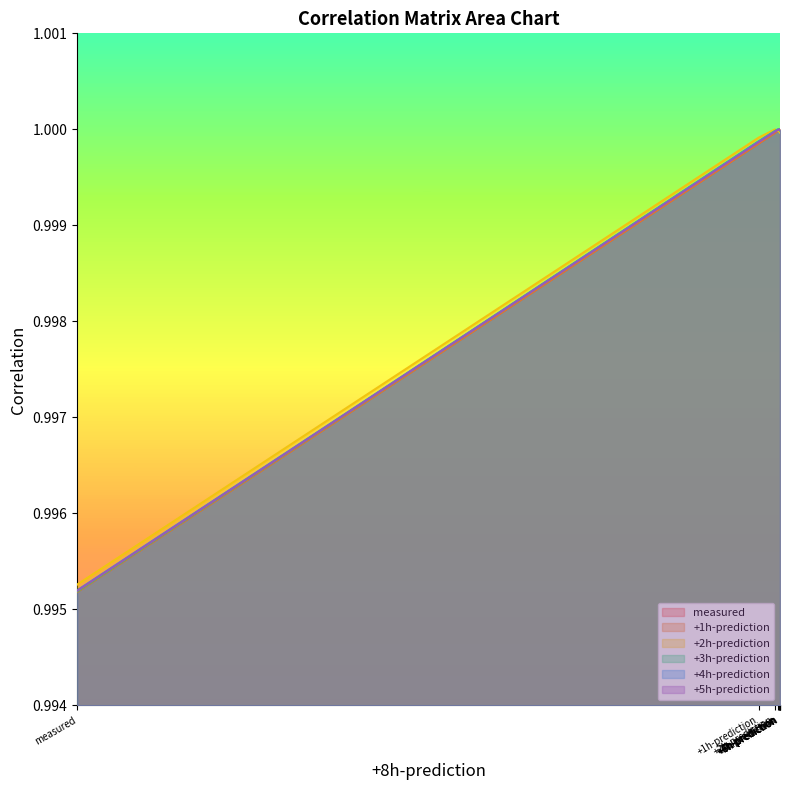

What is the sum of the +5h-prediction values at +7h-prediction and +1h-prediction?

2.0